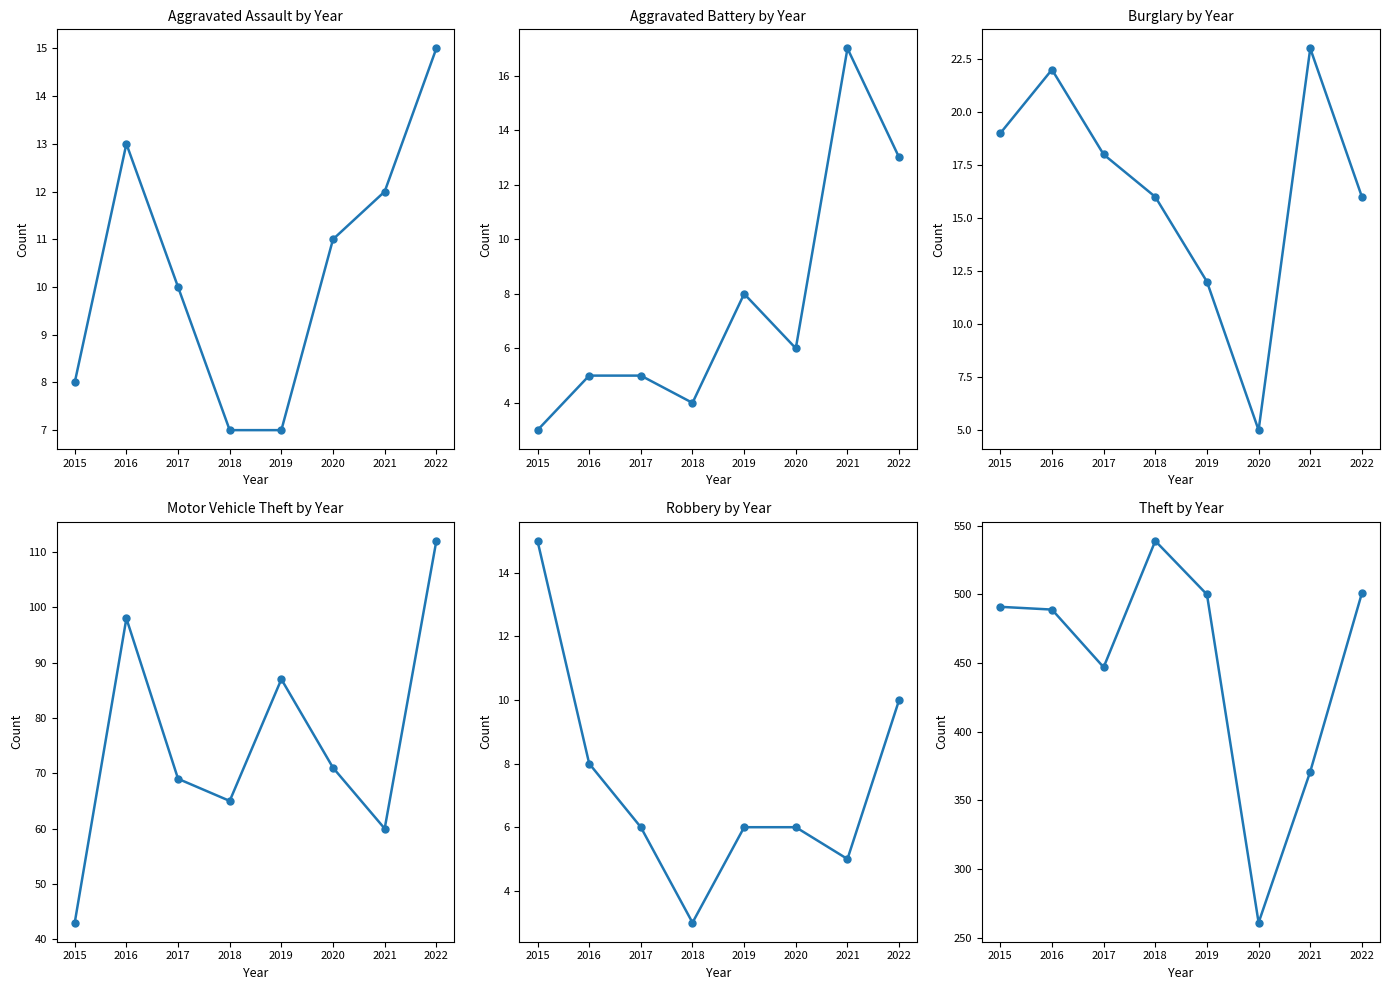

What value does the Burglary series have at 2019, to the nearest 5?

10